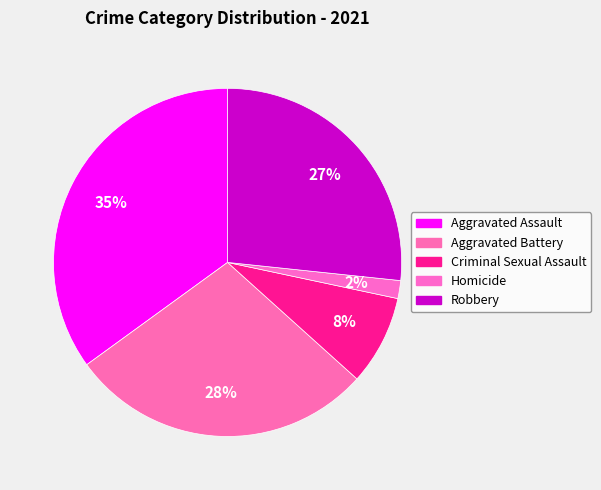

How many slices are in this pie chart?

5